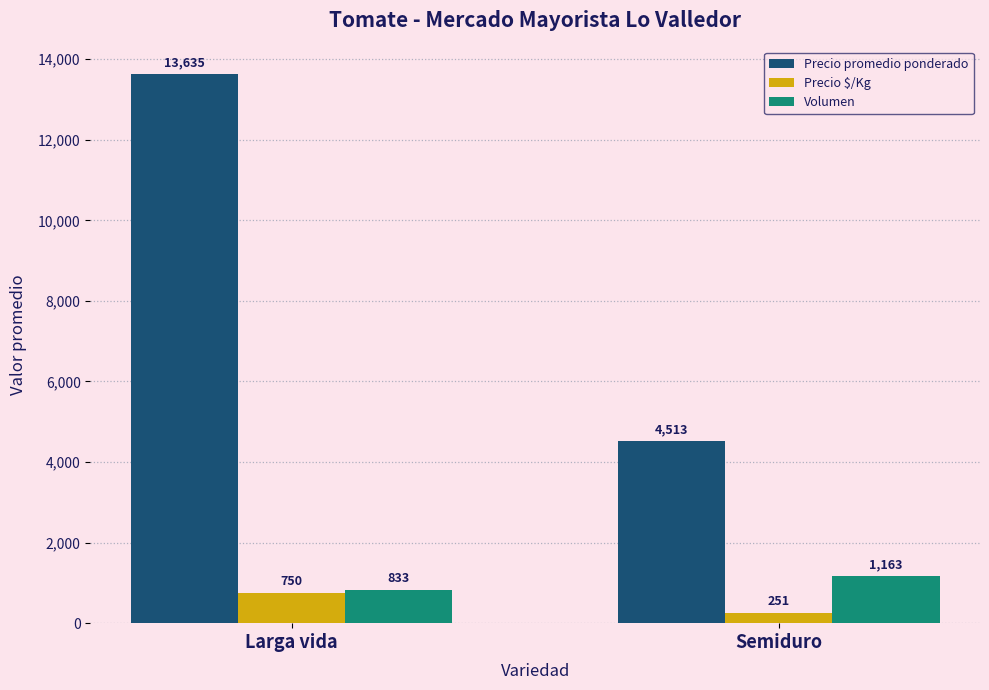

What is the difference between the highest and lowest values at Larga vida?

12885